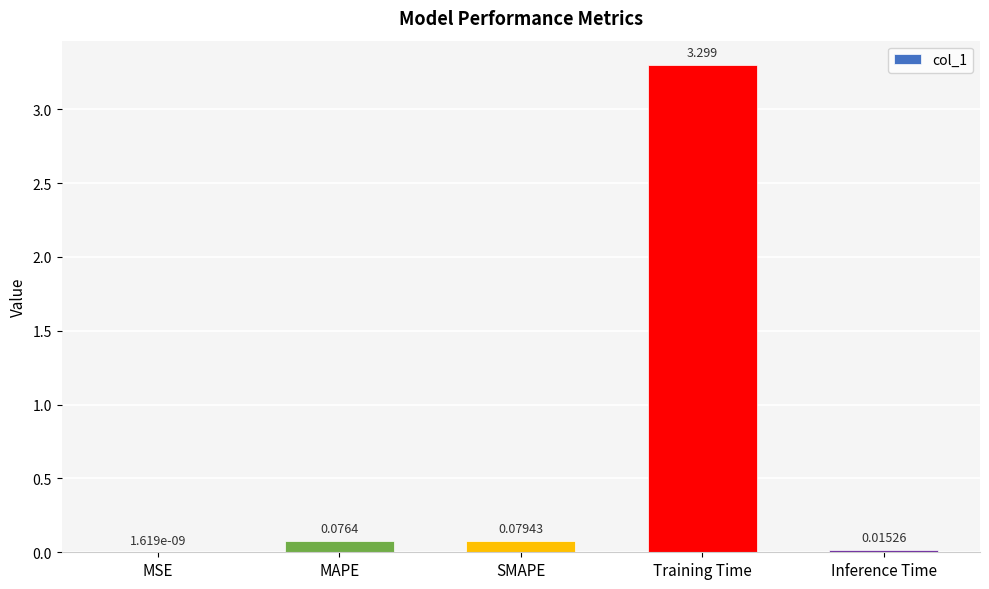

Which has a higher value, Training Time or Inference Time?

Training Time